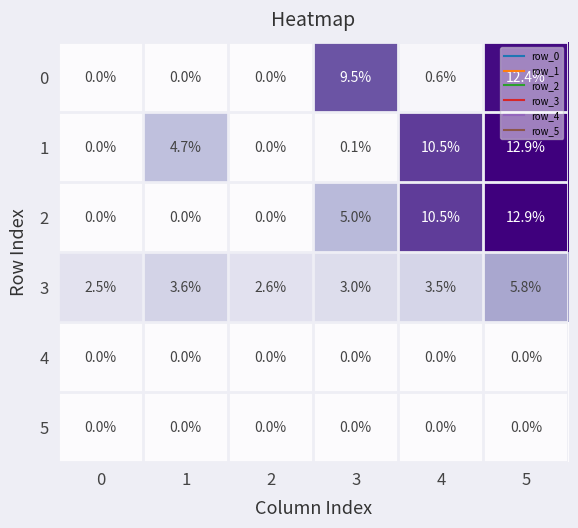

How many series are shown in this chart?

6